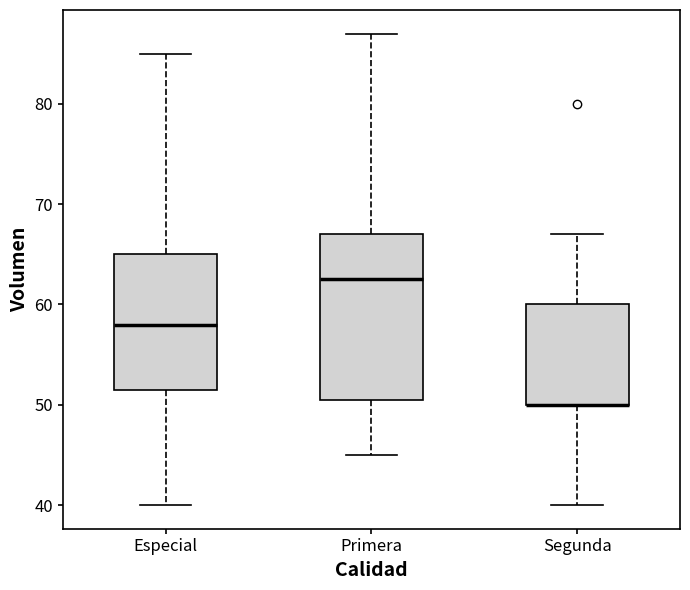

Which box is the tallest, from its lower edge to its upper edge?

Primera